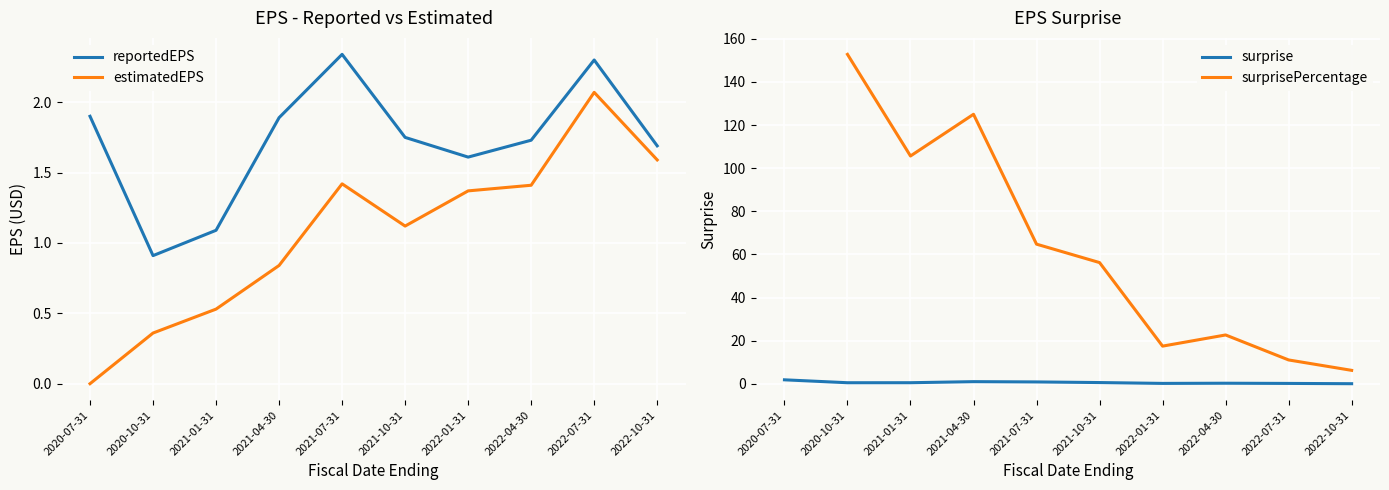

At which label does estimatedEPS first exceed 1?

2021-07-31